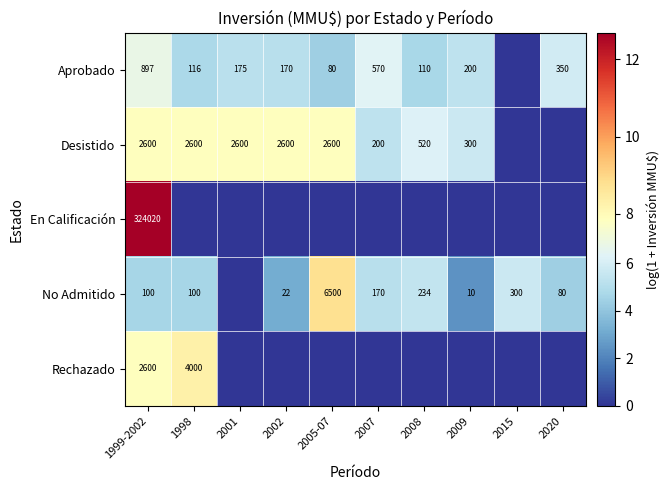

What is the sum of the Desistido values at 2007 and 2002?

2800